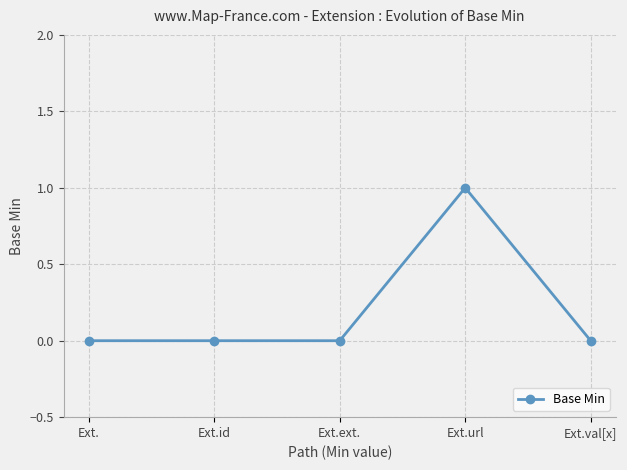

What is the label of the 5th point from the left?

Ext.val[x]